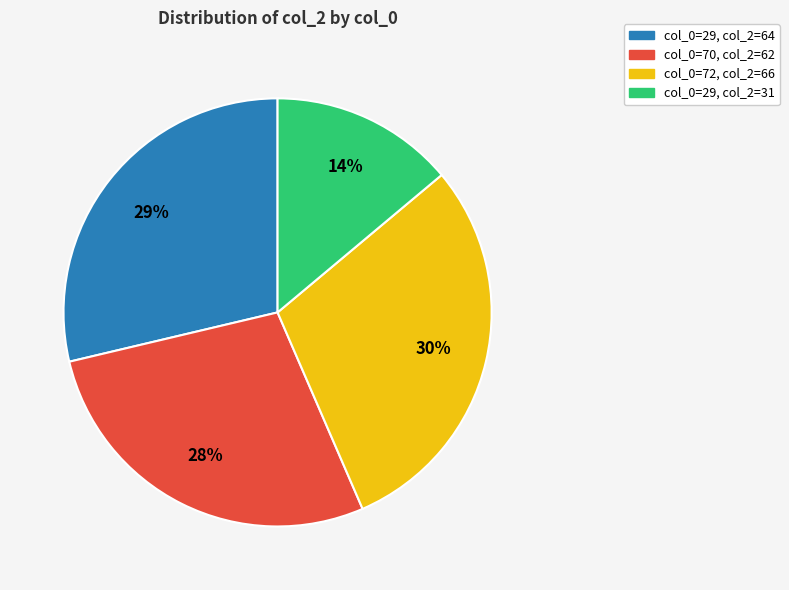

Combined, do col_0=29, col_2=31 and col_0=70, col_2=62 account for over 50%?

No